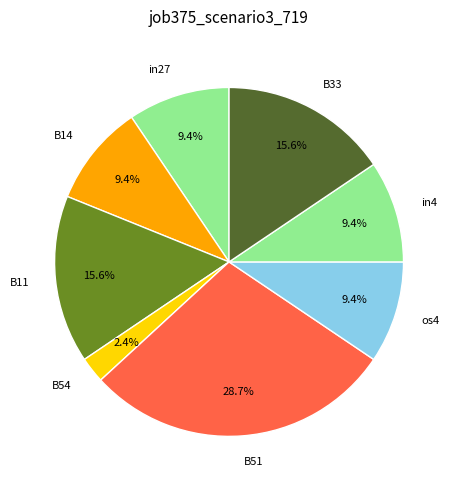

Count the number of slices in the pie.

8